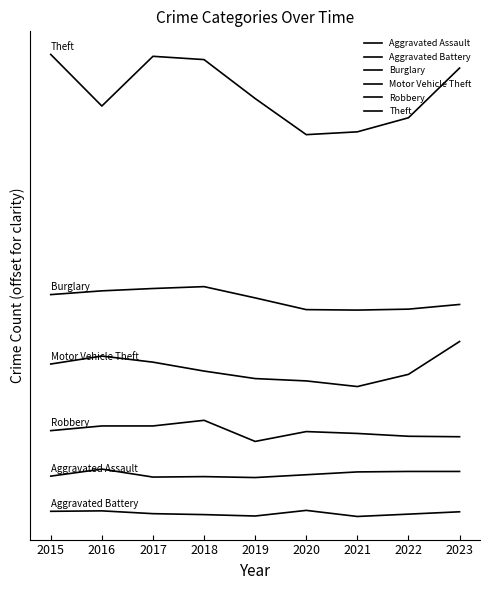

Is it true that Robbery equals 83 at 2021?

True